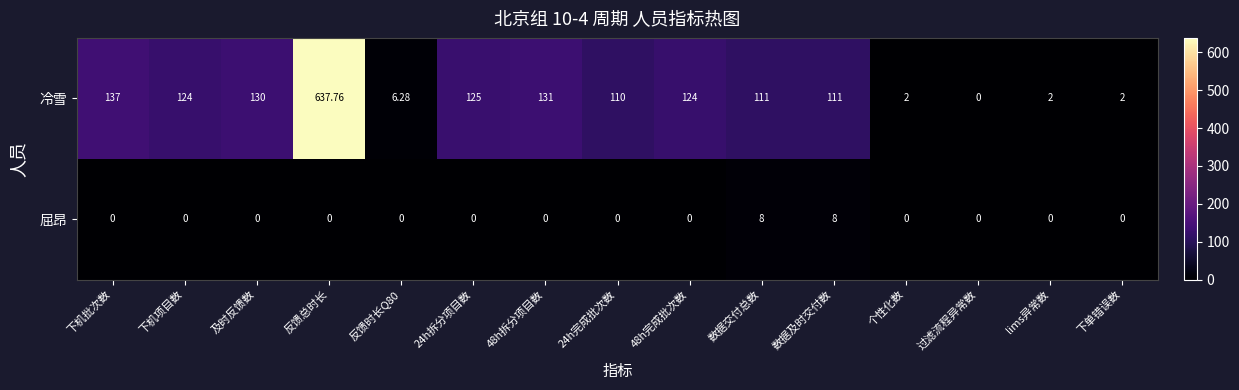

List the series in order of their peak value, highest first.

冷雪, 屈昂